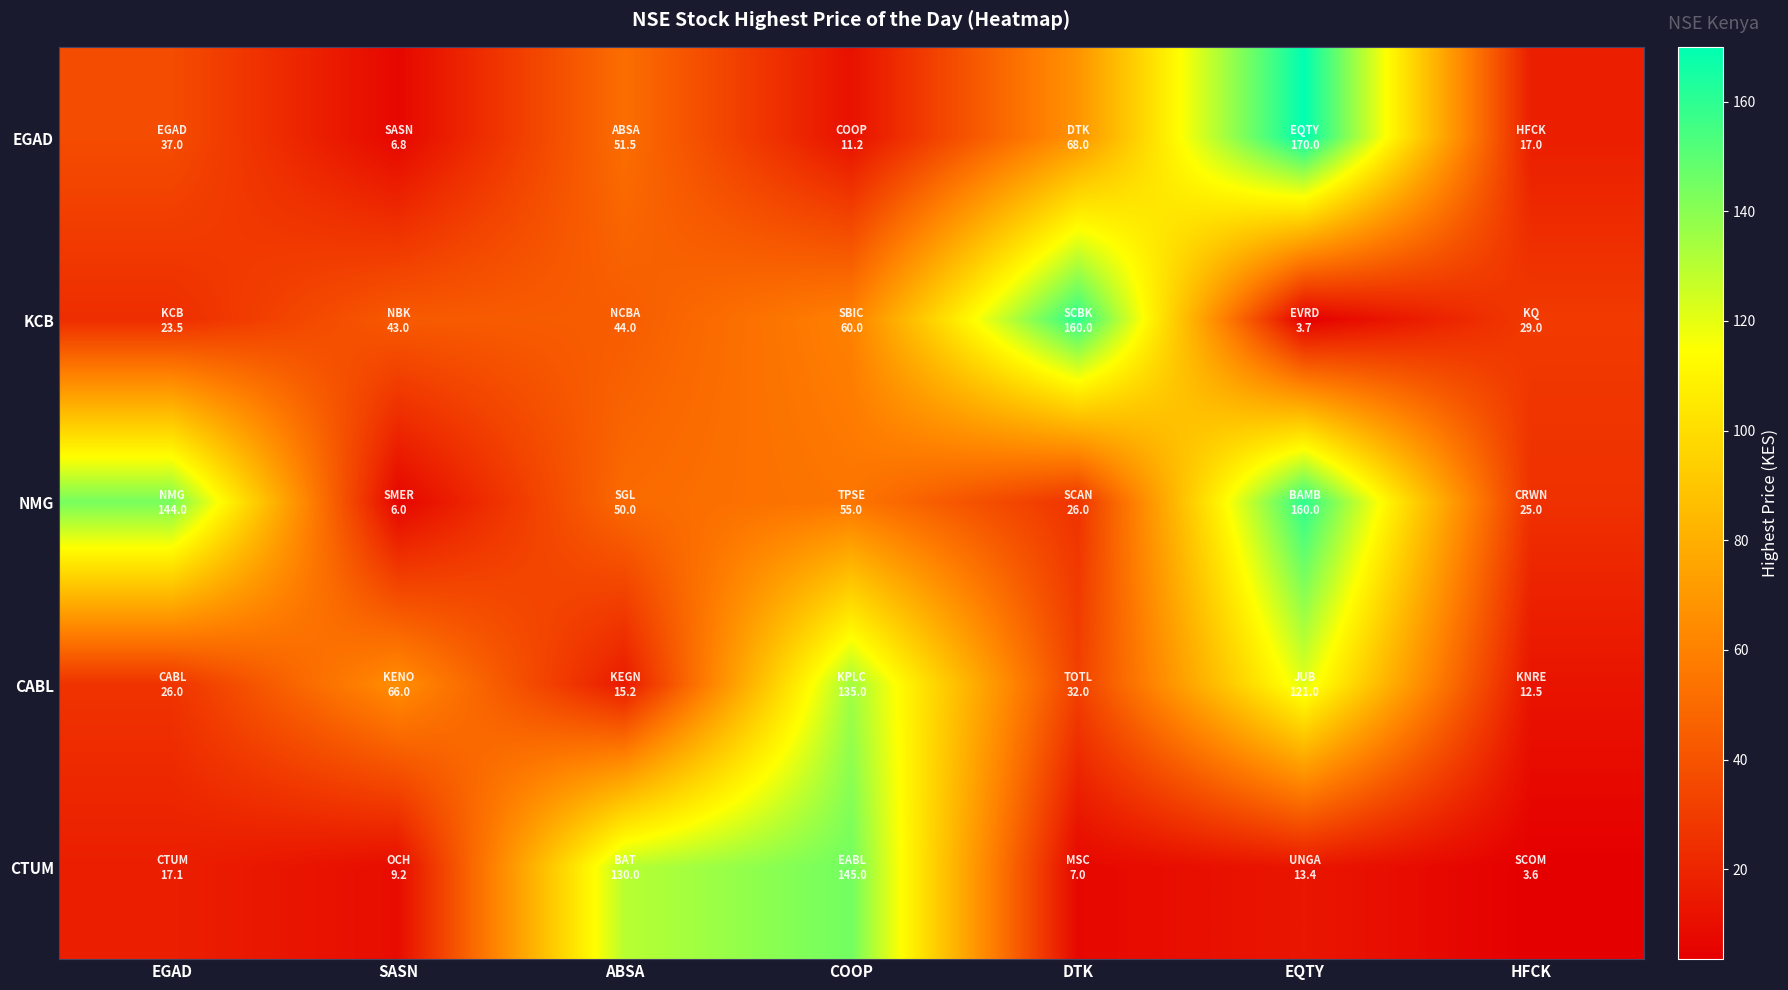

Reading right to left, what are all the values shown in this chart?

EGAD: HFCK=17.0	EQTY=170.0	DTK=68.0	COOP=11.2	ABSA=51.5	SASN=6.8	EGAD=37.0
KCB: HFCK=29.0	EQTY=3.7	DTK=160.0	COOP=60.0	ABSA=44.0	SASN=43.0	EGAD=23.5
NMG: HFCK=25.0	EQTY=160.0	DTK=26.0	COOP=55.0	ABSA=50.0	SASN=6.0	EGAD=144.0
CABL: HFCK=12.5	EQTY=121.0	DTK=32.0	COOP=135.0	ABSA=15.2	SASN=66.0	EGAD=26.0
CTUM: HFCK=3.6	EQTY=13.4	DTK=7.0	COOP=145.0	ABSA=130.0	SASN=9.2	EGAD=17.1